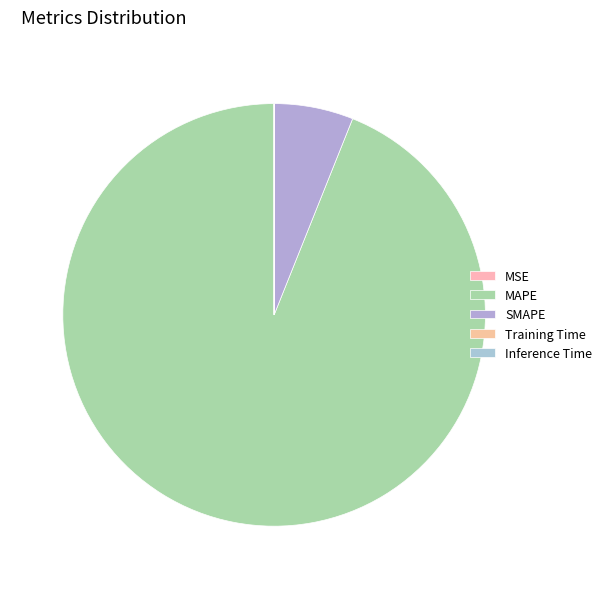

Combined, do Training Time and MSE account for over 50%?

No